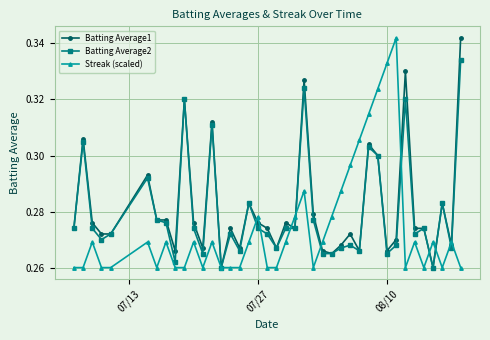

At how many categories does at least one series exceed 0?

40